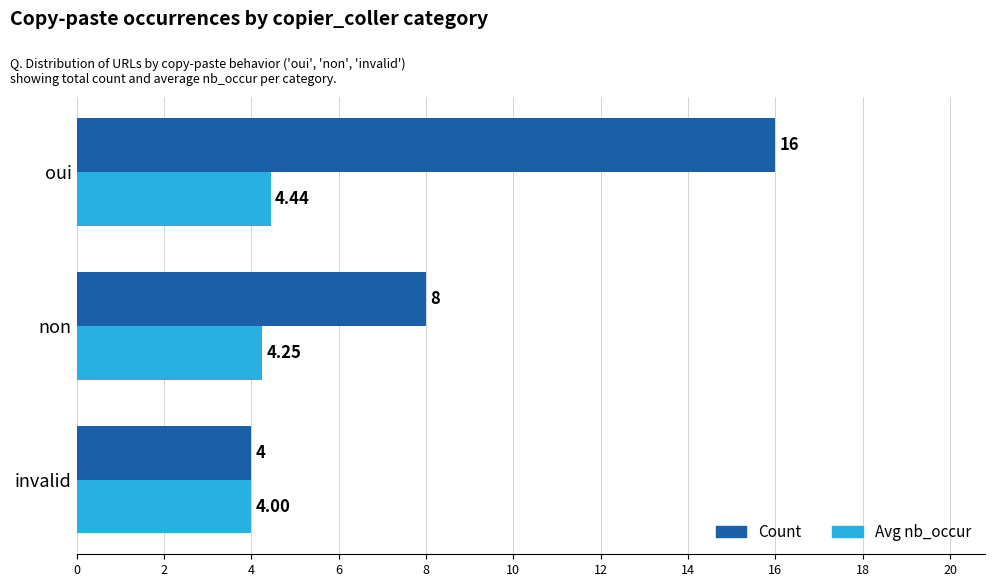

What is the sum of all Count values?

28.0